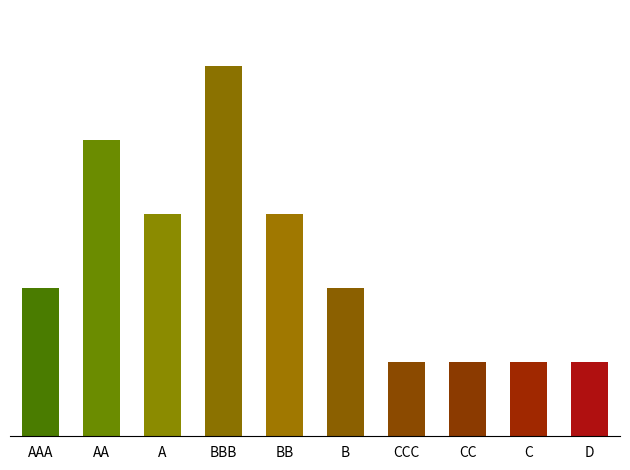

Rank the categories by value from lowest to highest.

CCC, CC, C, D, AAA, B, A, BB, AA, BBB